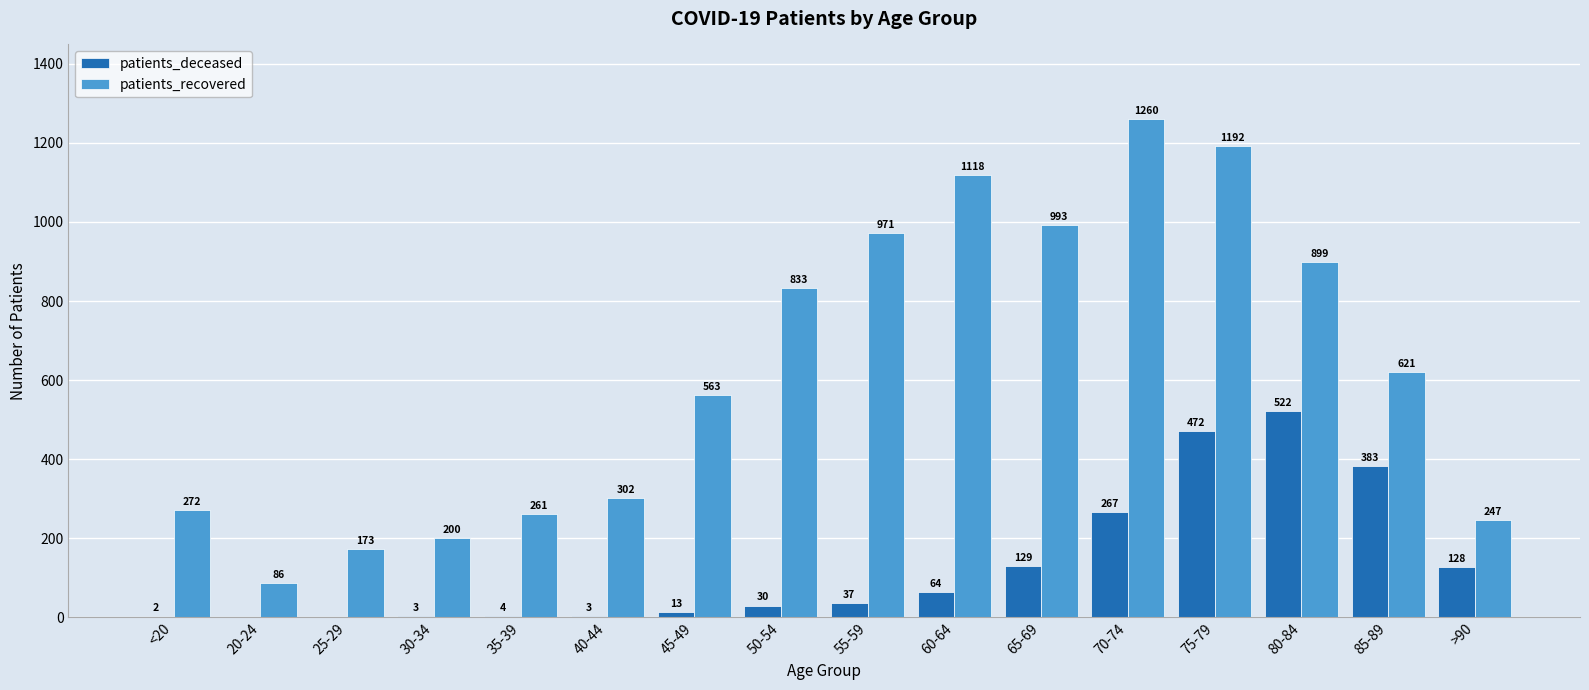

The patients_deceased series shows 80 at 65-69. True or false?

False